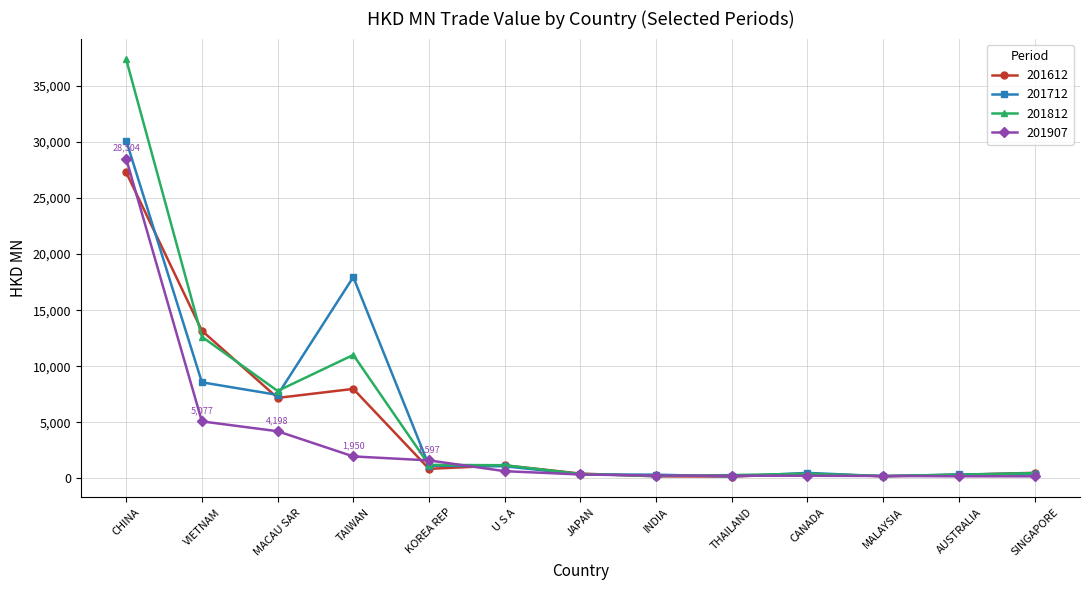

True or false: 201612 has a value of 5790.5 at VIETNAM.

False